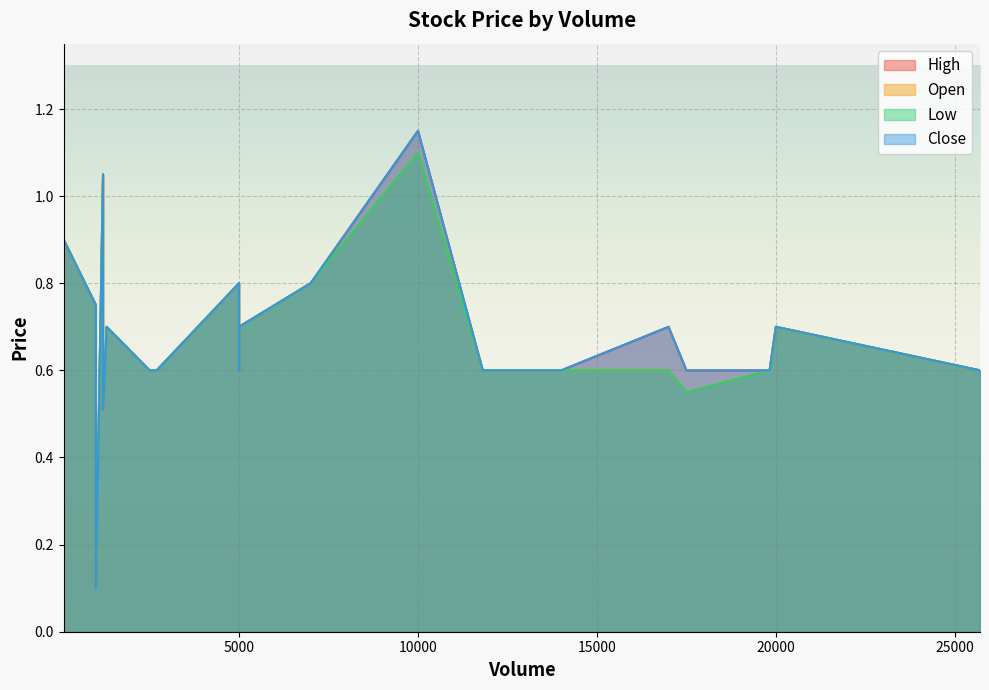

What are all the series names shown in the legend?

High, Open, Low, Close